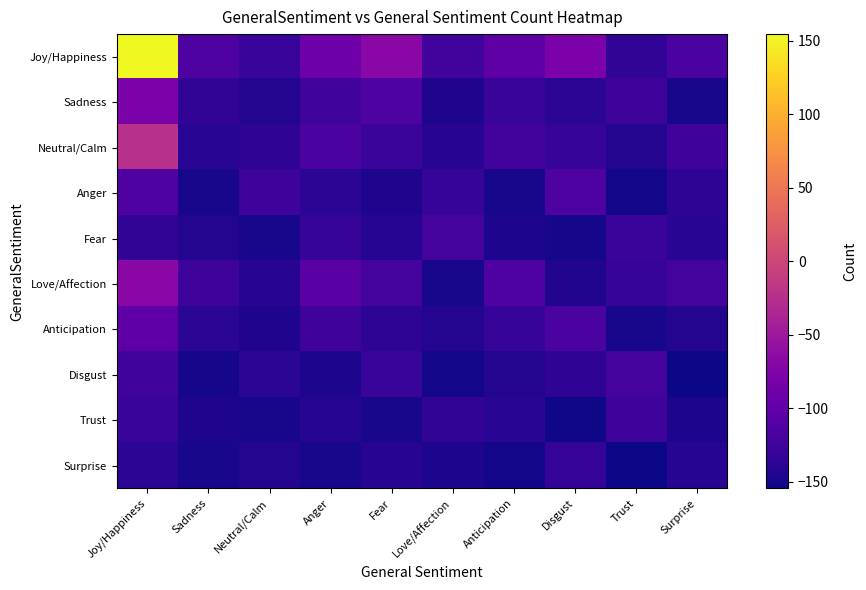

List the series in order of their peak value, highest first.

Joy/Happiness, Neutral/Calm, Love/Affection, Sadness, Anticipation, Anger, Fear, Disgust, Trust, Surprise